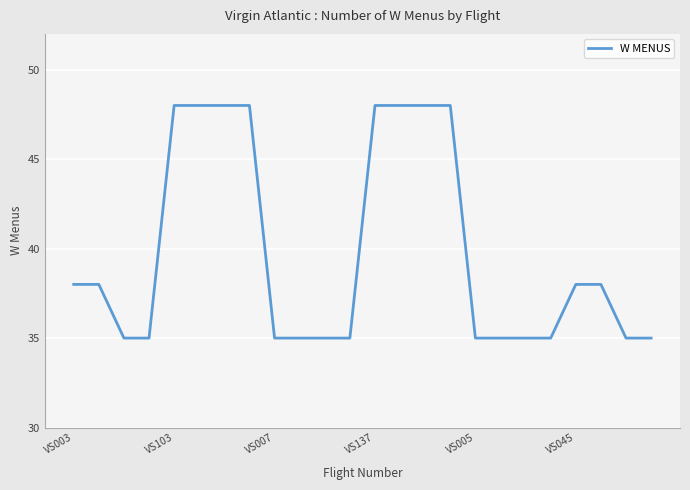

What is the average value?

40